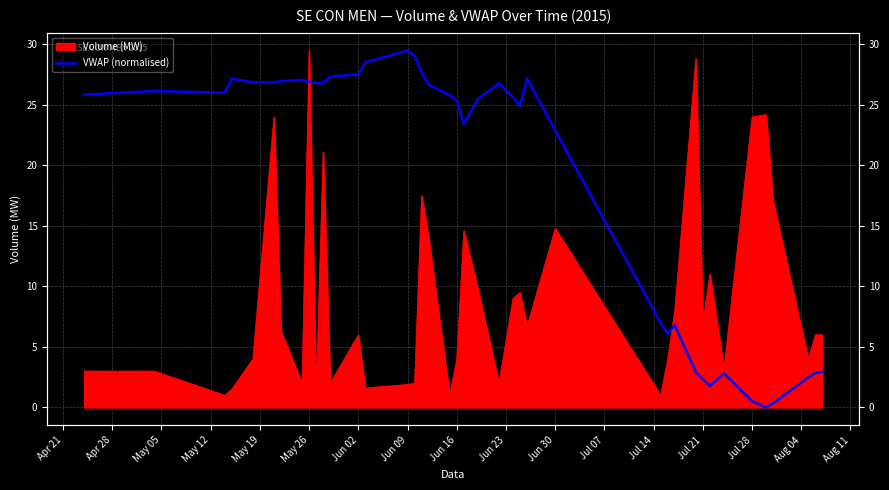

How many values are below 25?

16